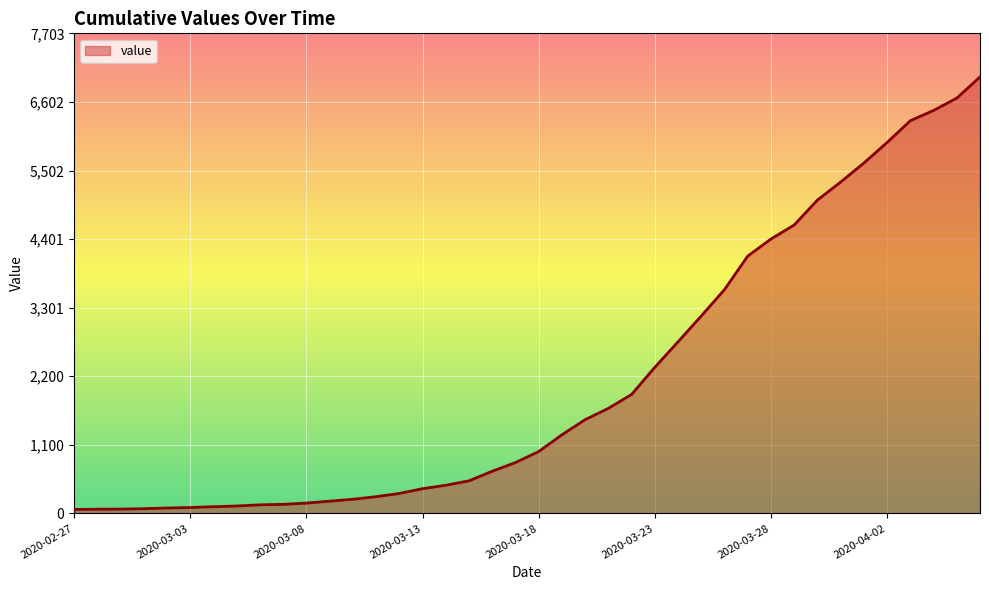

What is the difference between the maximum and minimum values?

6939